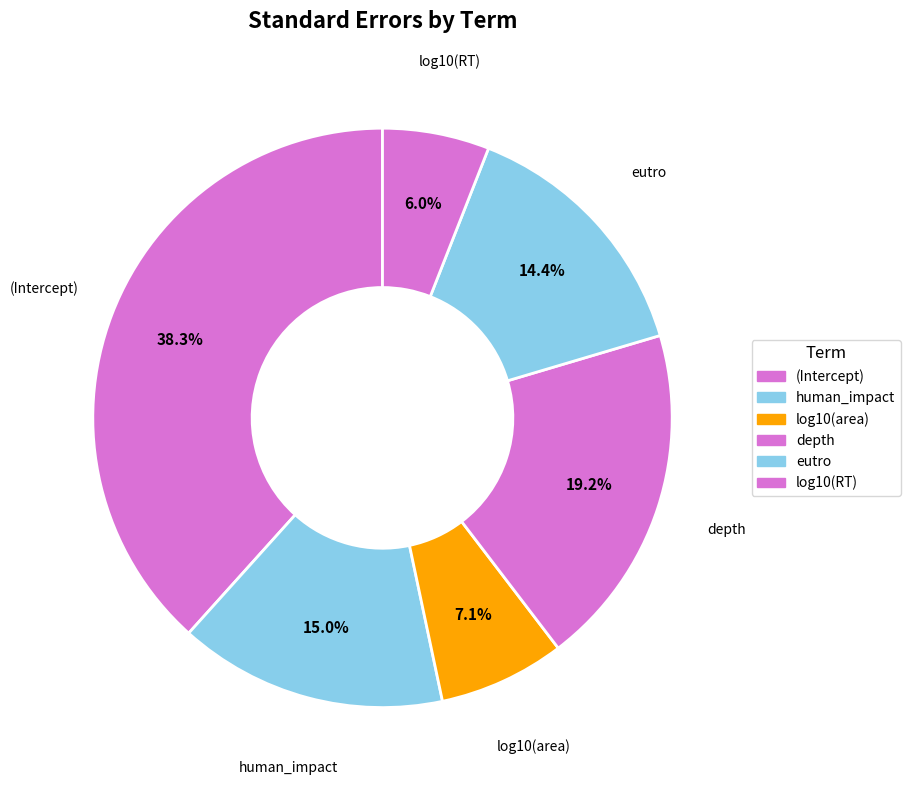

Count the number of slices in the pie.

6